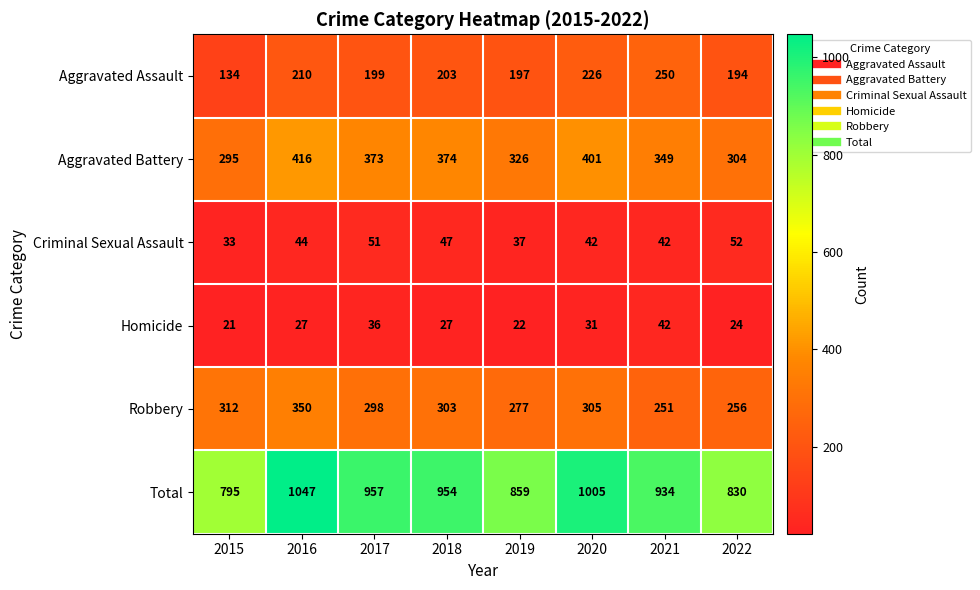

Where is Aggravated Assault nearest to the value 192?

2022